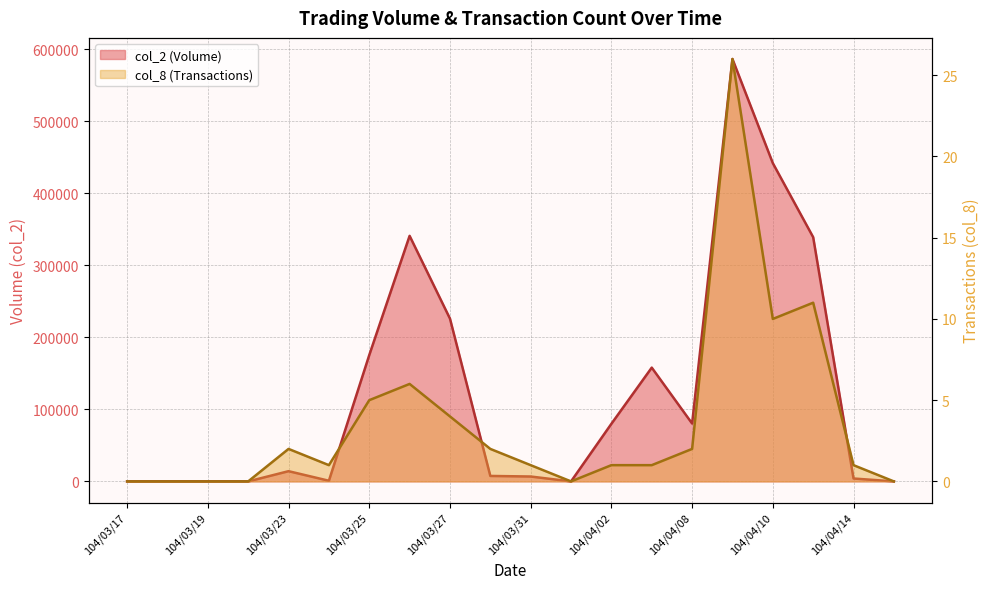

Does the chart have visible grid lines?

Yes